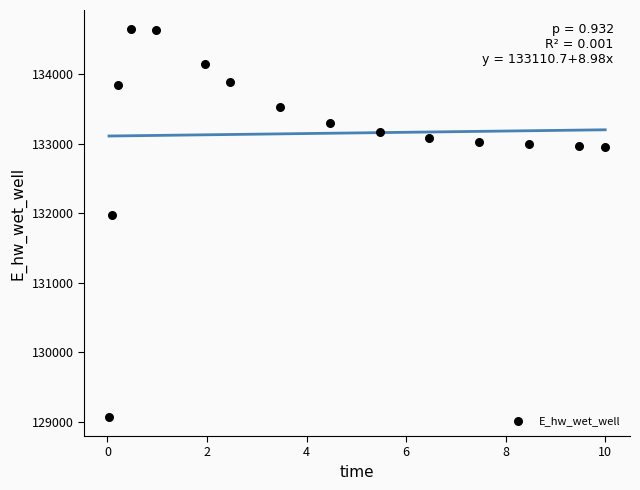

What is the range of Y values (max minus min)?

5567.9